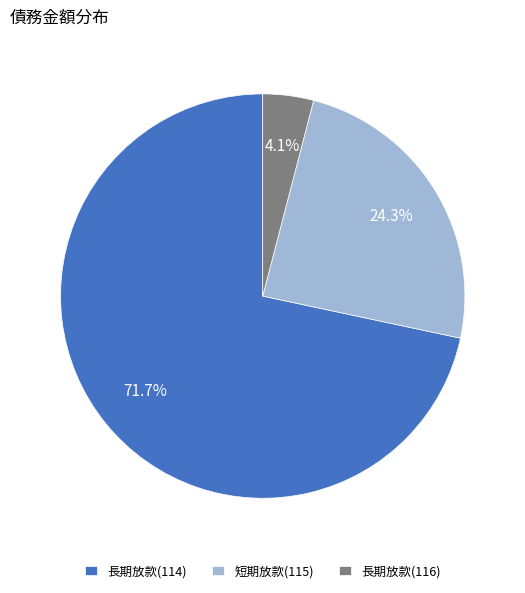

Is it true that 長期放款(114) is 77% of the pie?

False